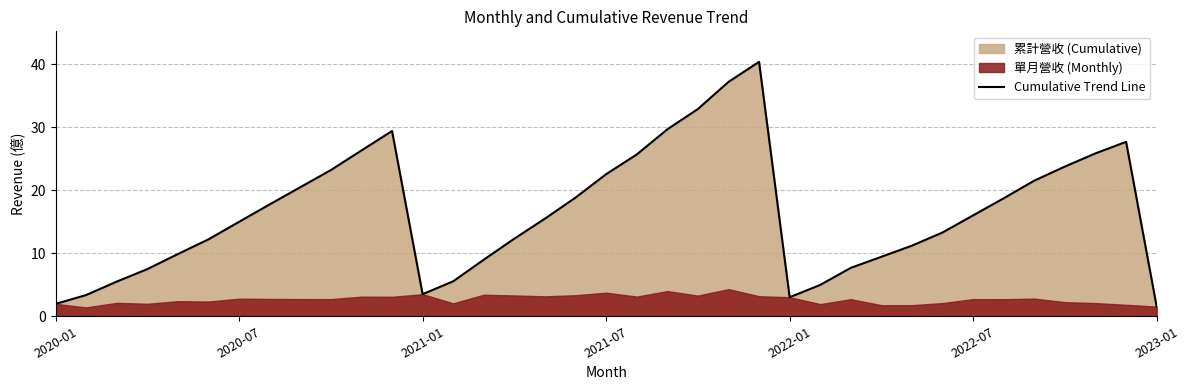

How many data points does each series have?

37